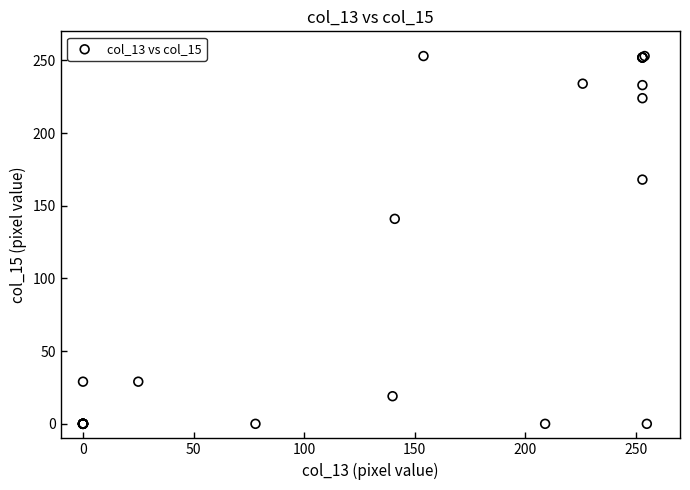

What Y value in the scatter plot is closest to 126?

141